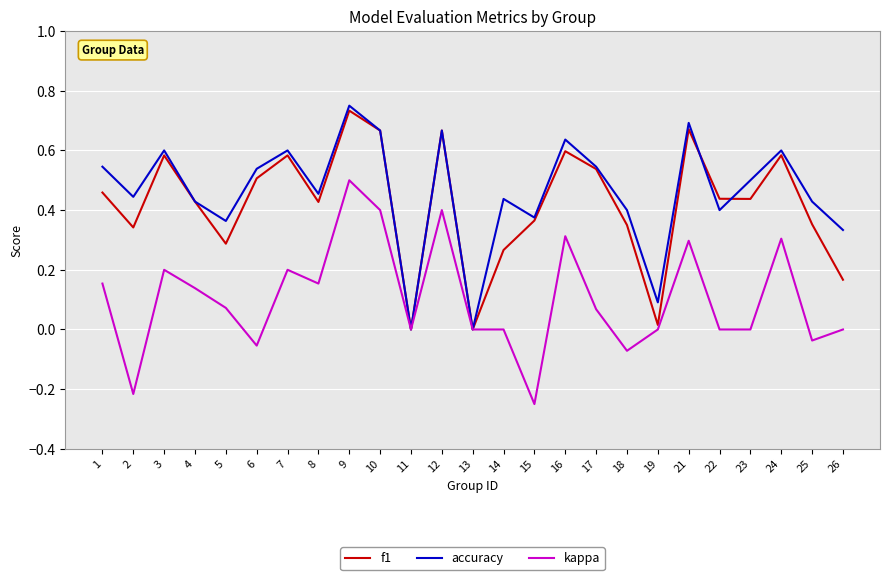

Is it true that f1 equals 0.6 at 24?

True